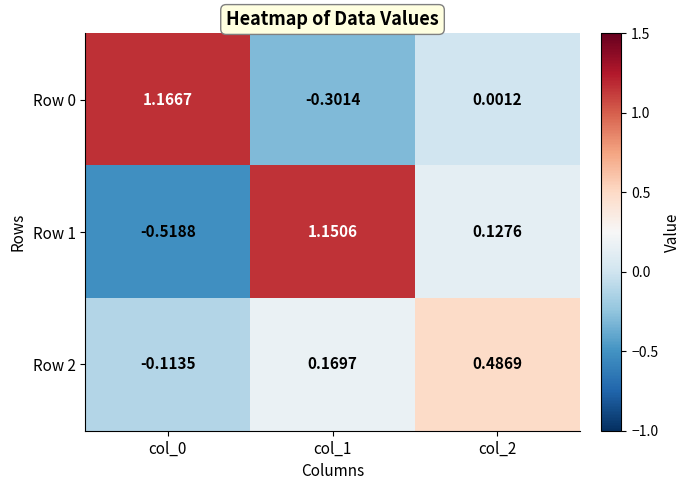

Is the value of Row 2 at col_0 greater than the value of Row 1 at col_2?

No